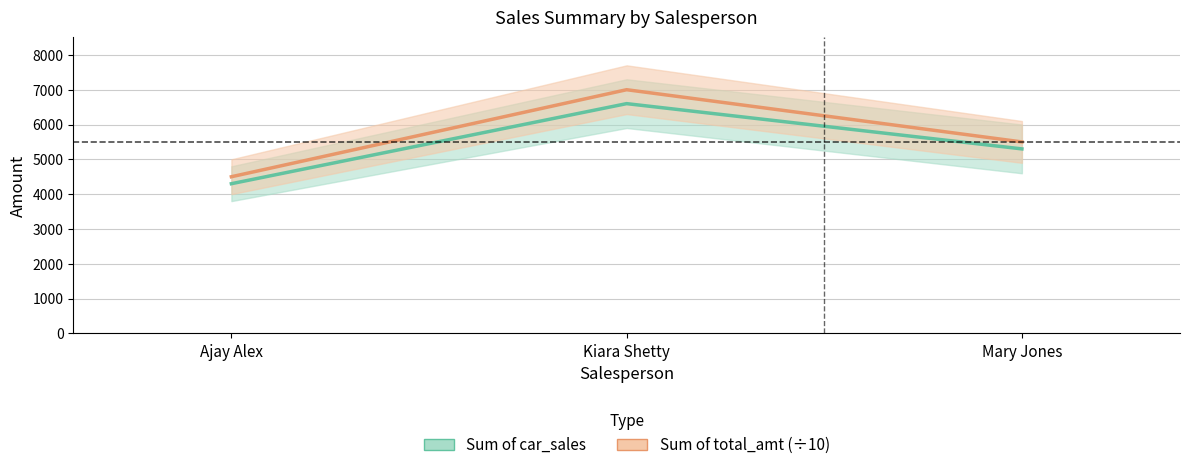

What position from the left is Kiara Shetty?

2